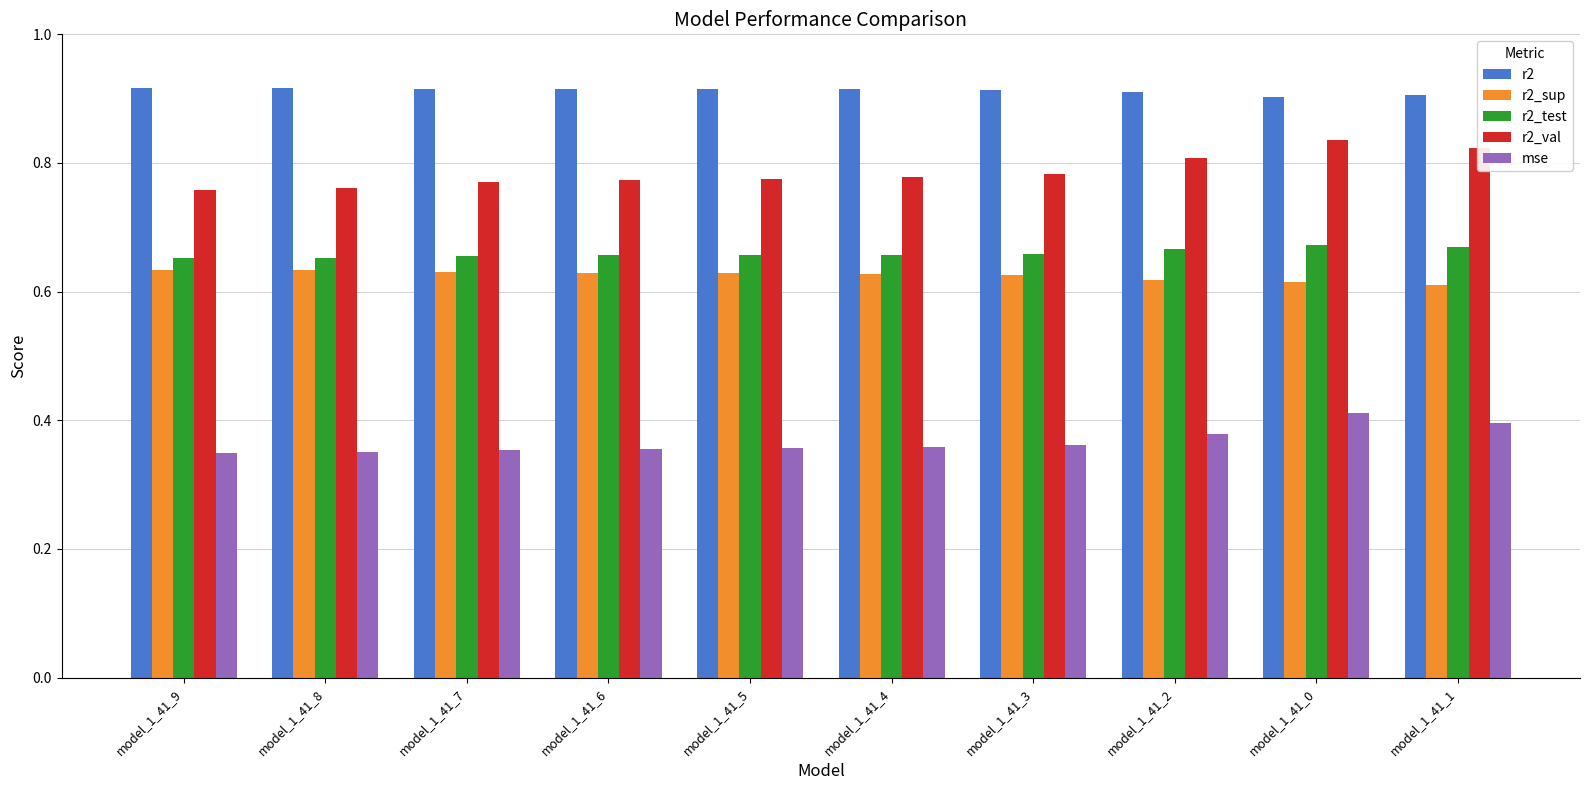

What is the label of the 8th bar from the right?

model_1_41_7